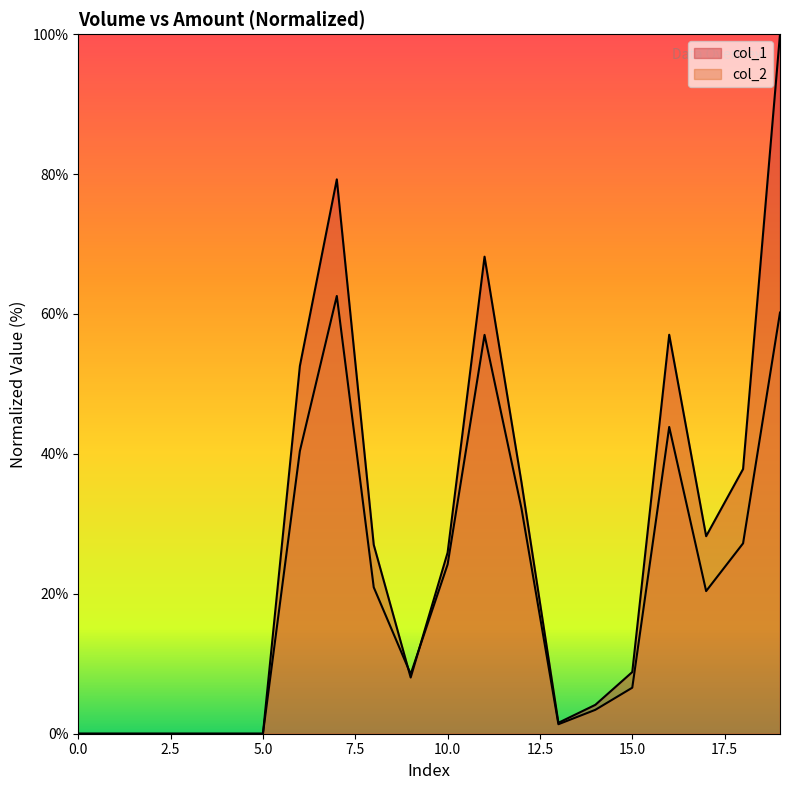

What is the spread (max minus min) of values at 11?

11.2